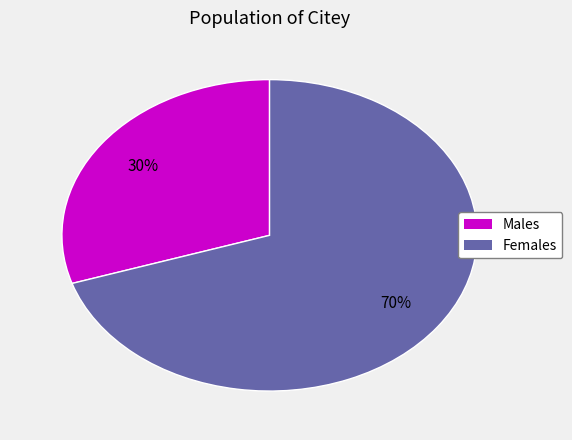

Does any single category account for the majority?

Yes